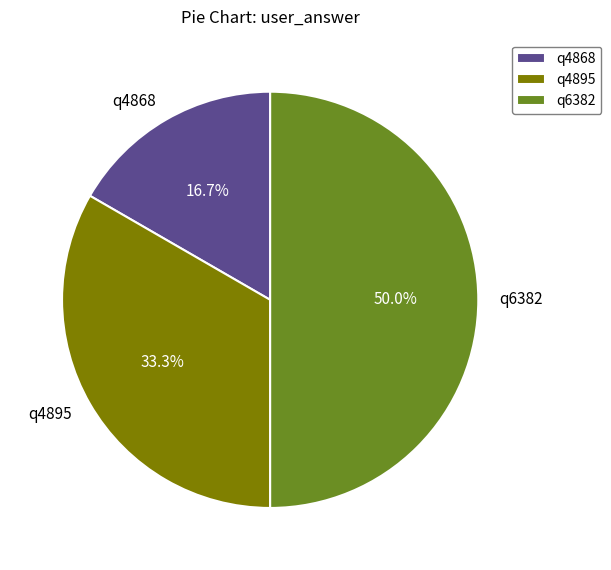

The q4868 slice represents 27% of the pie. True or false?

False